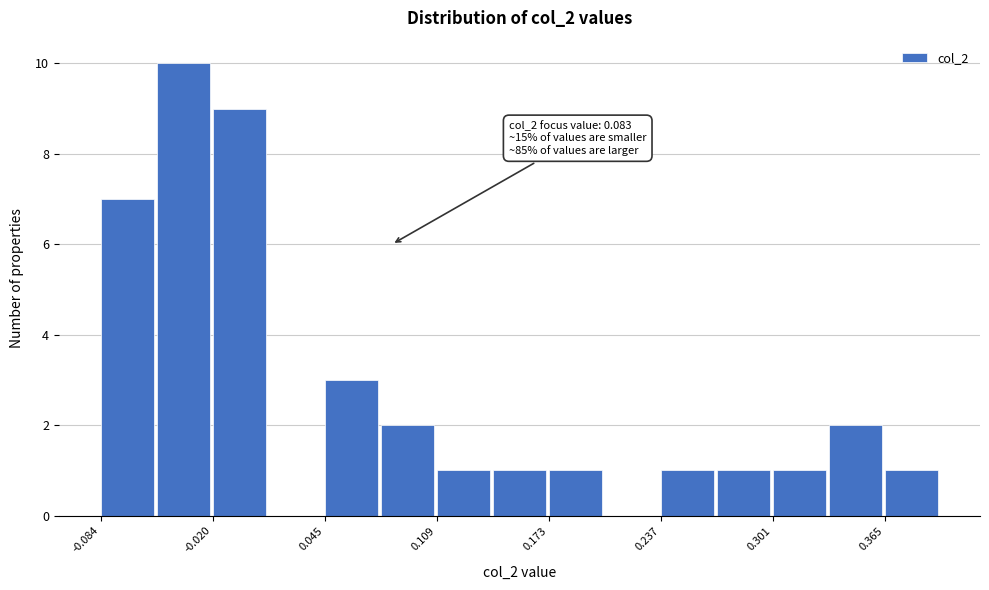

Around what value on the x-axis is the tallest bar? Give the approximate position of its centre, as read against the axis.

-0.04